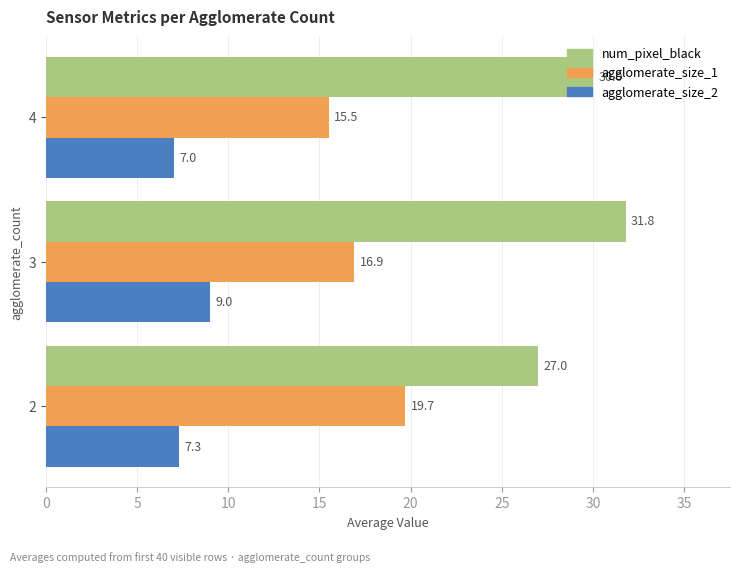

What is the sum of all agglomerate_size_2 values?

23.3